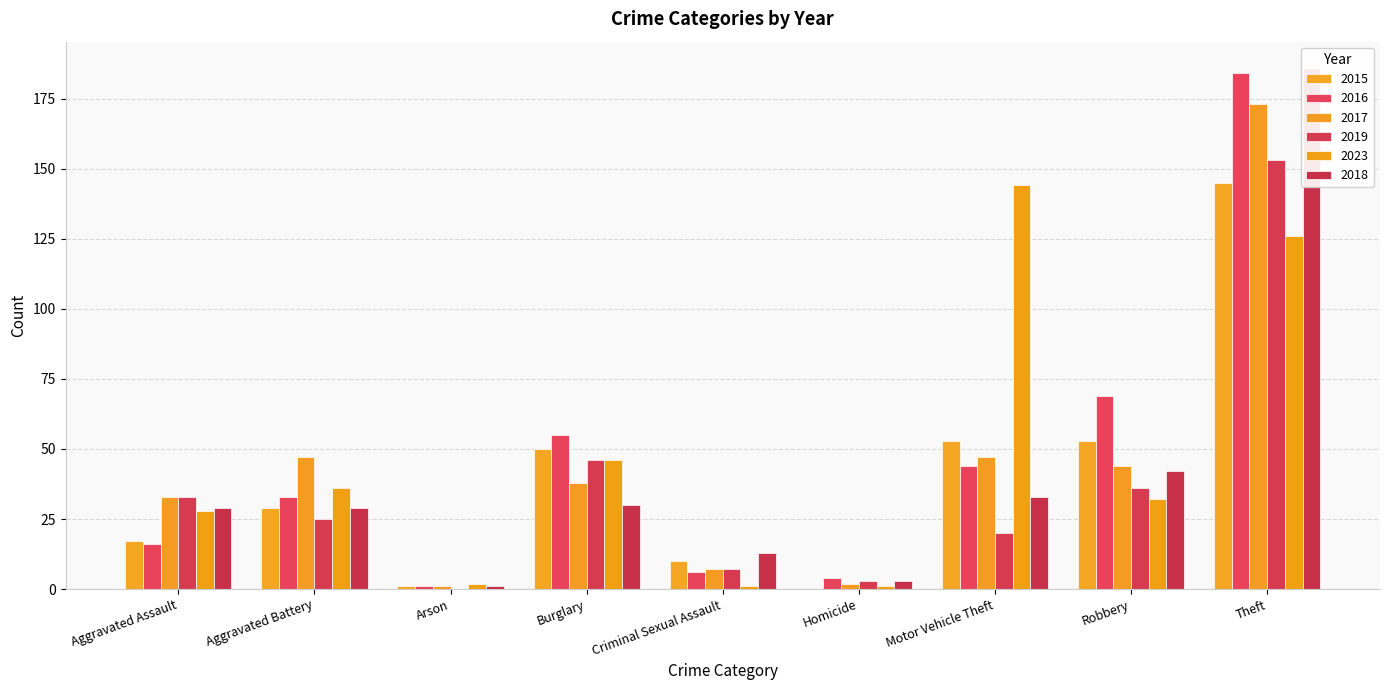

Which category has the highest value across all series?

Theft